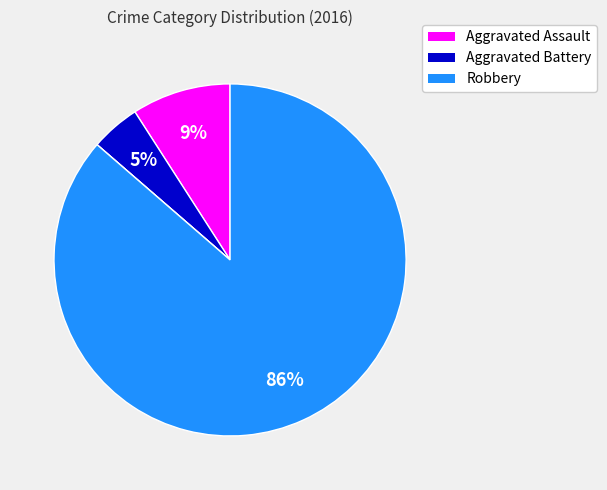

To the nearest percent, what is the difference between the largest and smallest slice percentages?

86%